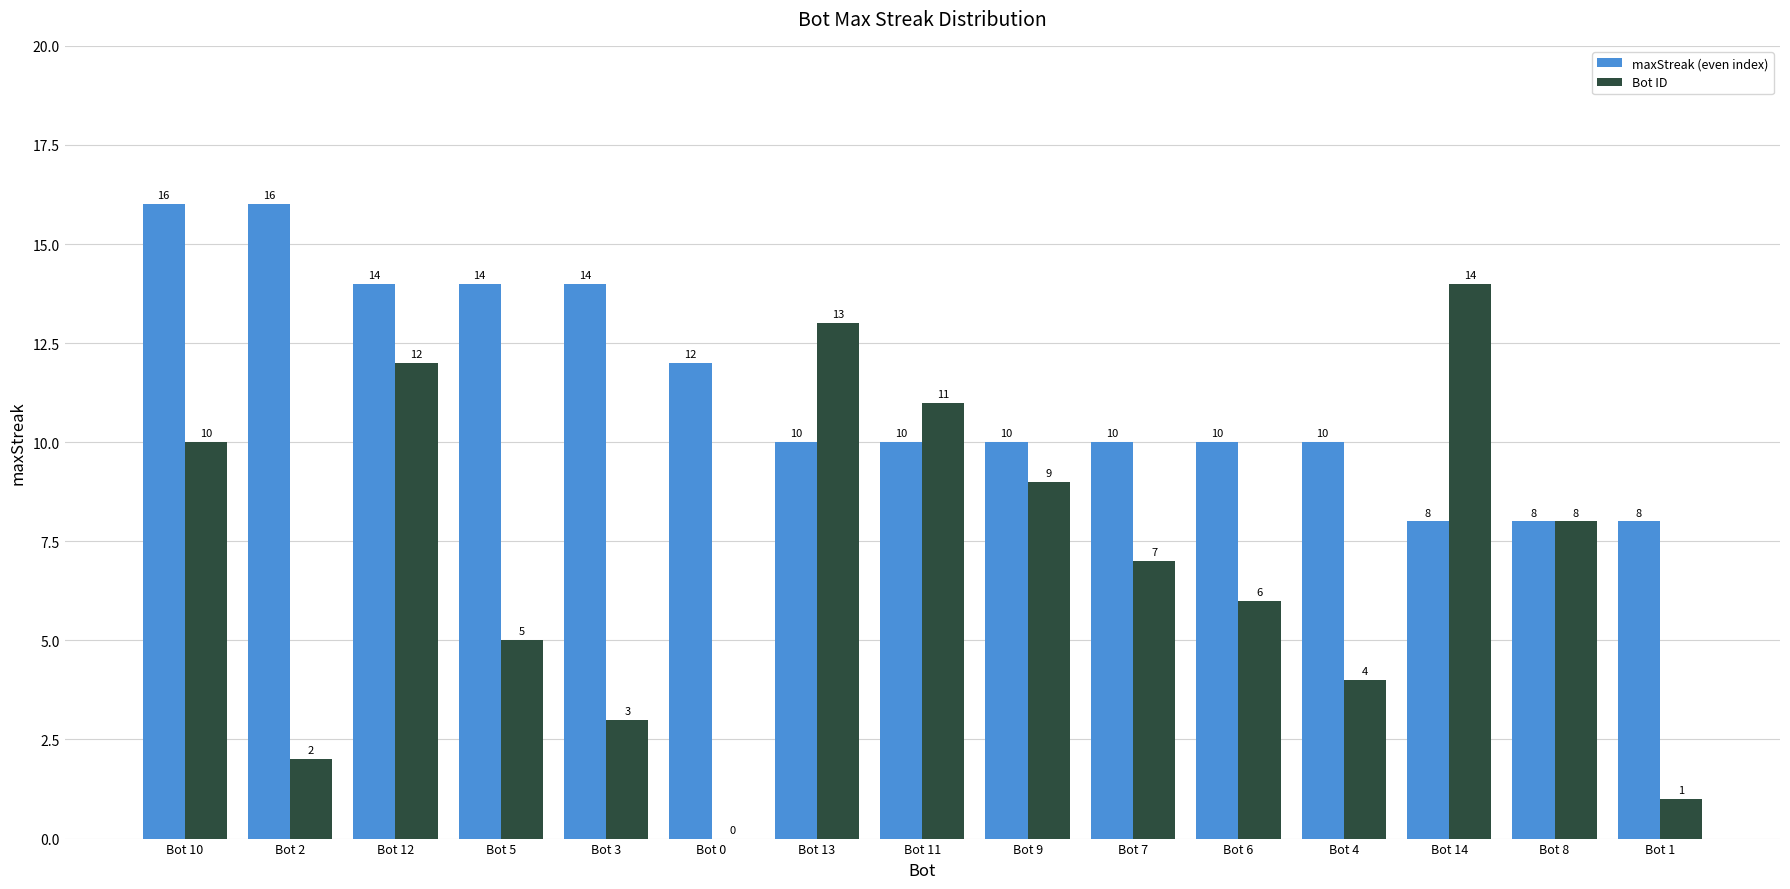

Where does the Bot ID series first go above 7?

Bot 10